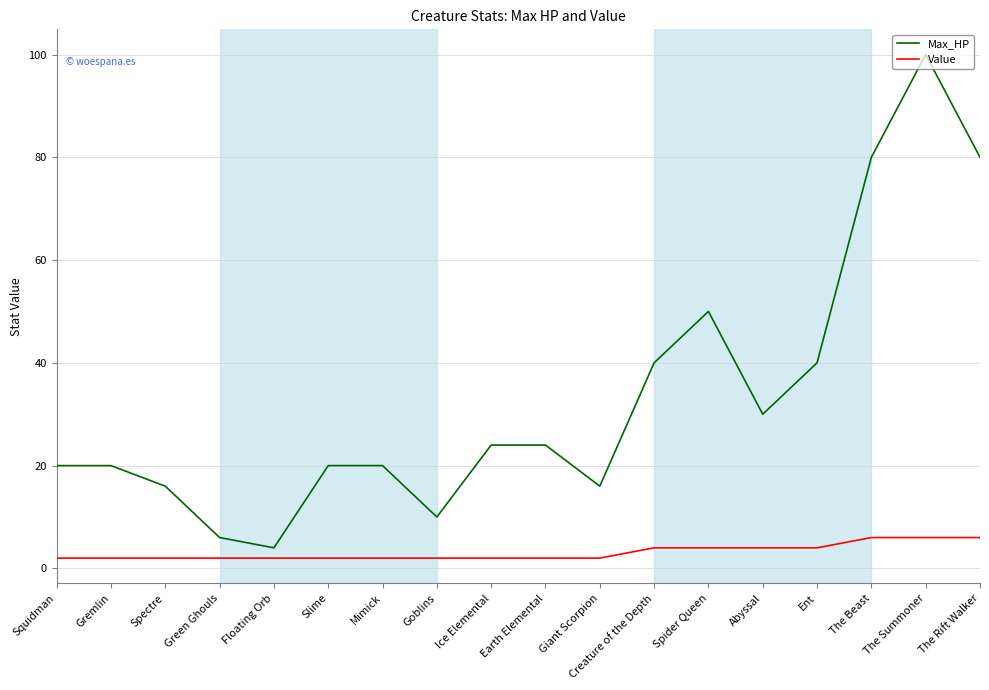

True or false: Max_HP and Value intersect in this chart.

False